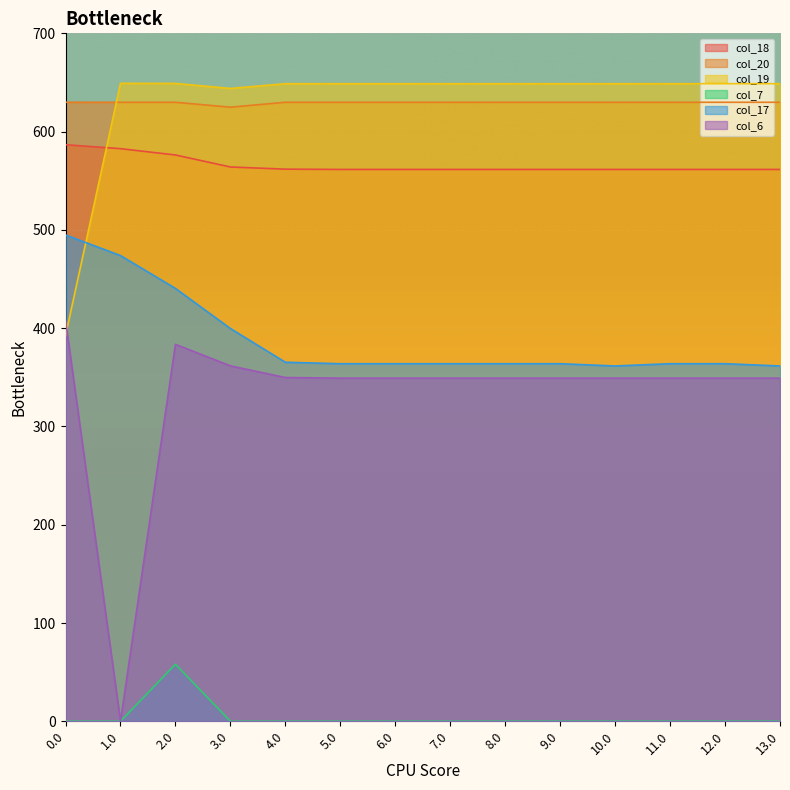

True or false: col_7 has more than 0 interior local peaks.

True